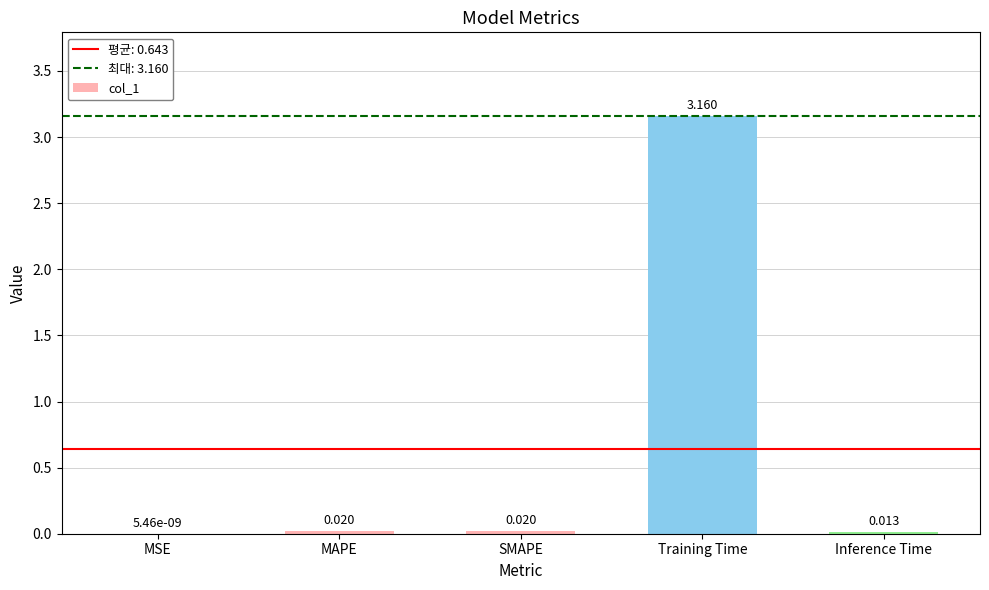

Does the chart contain stacked bars?

No